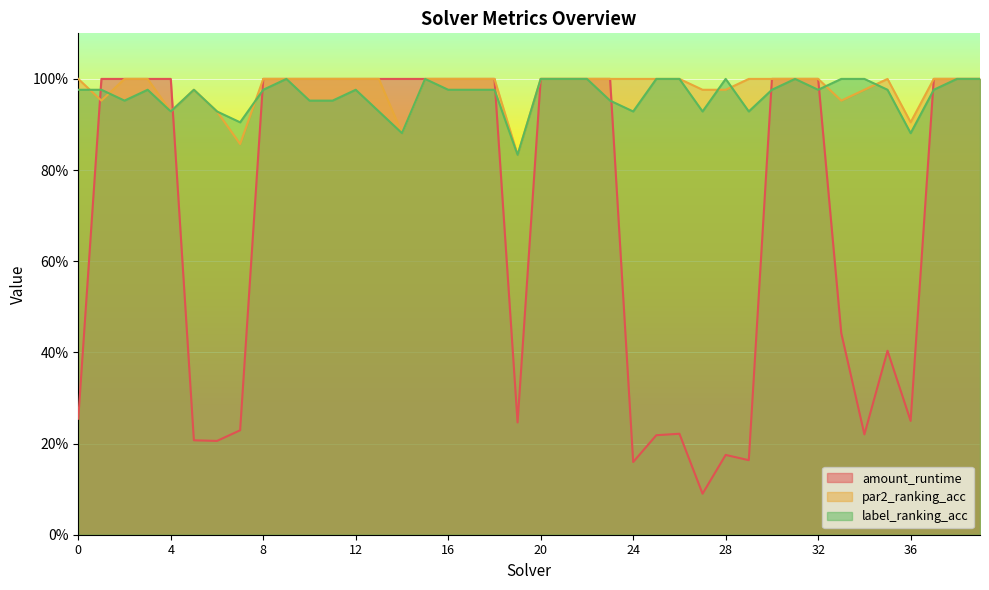

Reading left to right, extract all data points from this chart.

amount_runtime: 0.3	1.0	1.0	1.0	1.0	0.2	0.2	0.2	1.0	1.0	1.0	1.0	1.0	1.0	1.0	1.0	1.0	1.0	1.0	0.2	1.0	1.0	1.0	1.0	0.2	0.2	0.2	0.1	0.2	0.2	1.0	1.0	1.0	0.4	0.2	0.4	0.2	1.0	1.0	1.0
par2_ranking_acc: 1.0	1.0	1.0	1.0	0.9	1.0	0.9	0.9	1.0	1.0	1.0	1.0	1.0	1.0	0.9	1.0	1.0	1.0	1.0	0.8	1.0	1.0	1.0	1.0	1.0	1.0	1.0	1.0	1.0	1.0	1.0	1.0	1.0	1.0	1.0	1.0	0.9	1.0	1.0	1.0
label_ranking_acc: 1.0	1.0	1.0	1.0	0.9	1.0	0.9	0.9	1.0	1.0	1.0	1.0	1.0	0.9	0.9	1.0	1.0	1.0	1.0	0.8	1.0	1.0	1.0	1.0	0.9	1.0	1.0	0.9	1.0	0.9	1.0	1.0	1.0	1.0	1.0	1.0	0.9	1.0	1.0	1.0